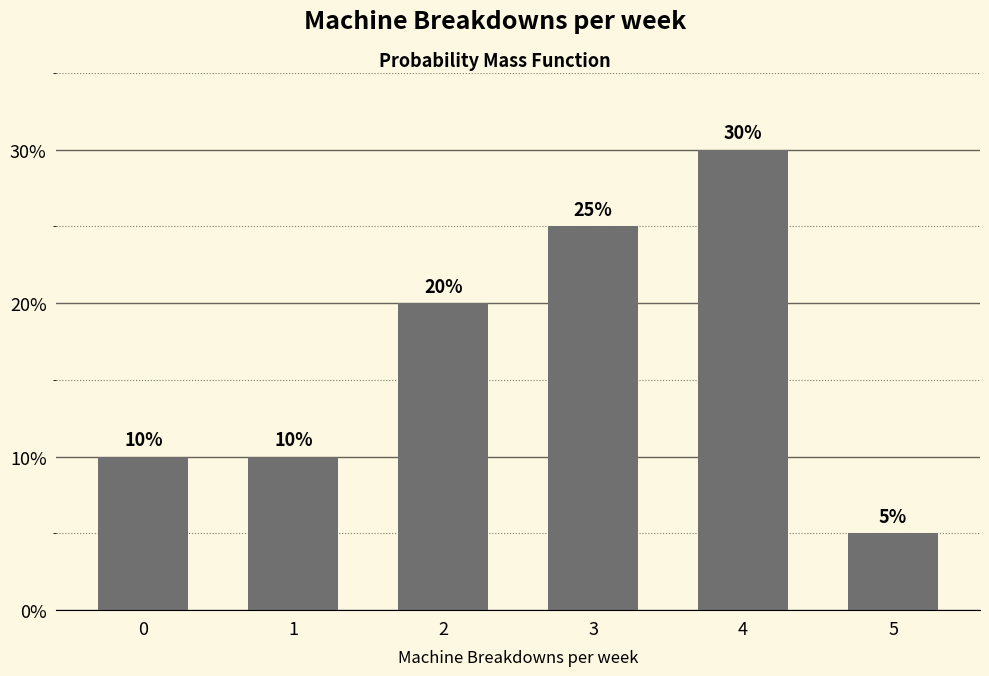

Count the number of data series in this chart.

1